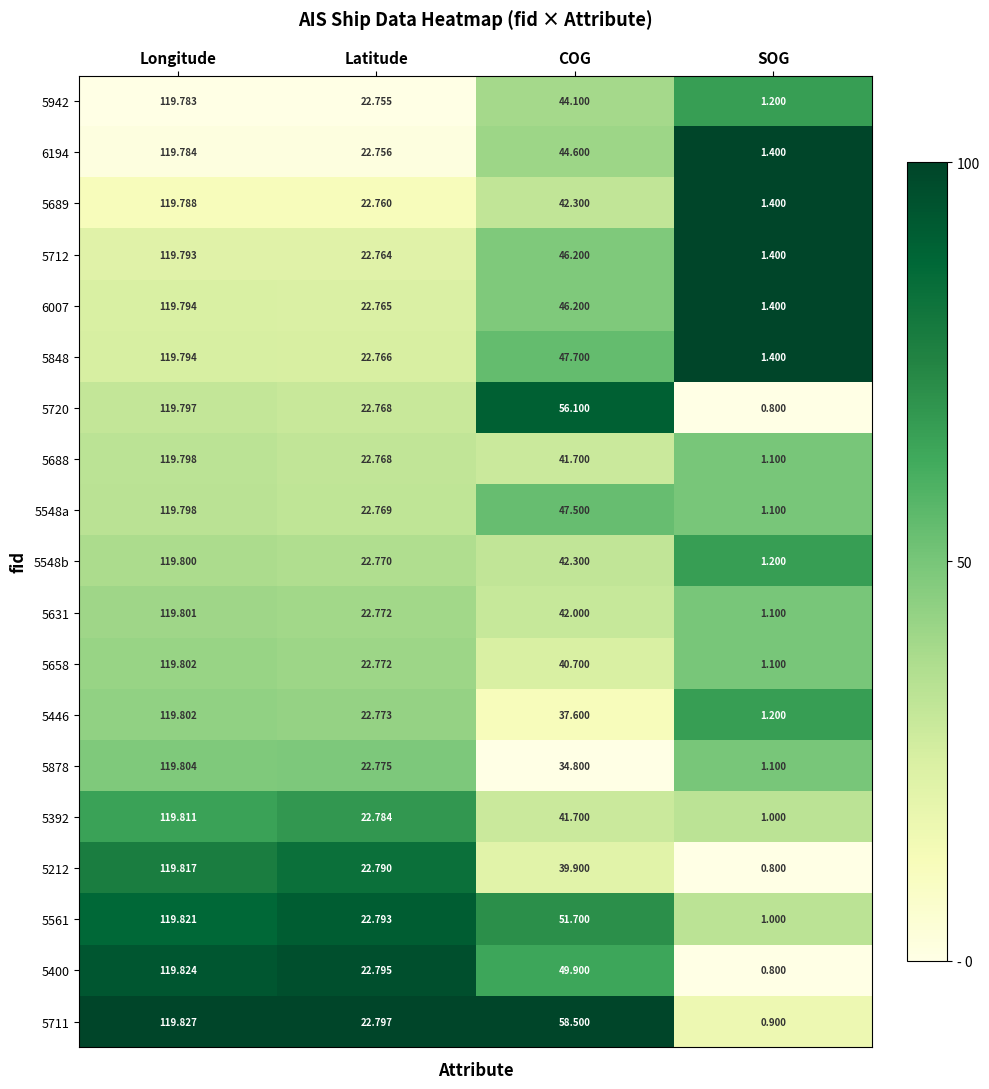

List the labels in order of 5548a value, largest first.

Longitude, COG, Latitude, SOG